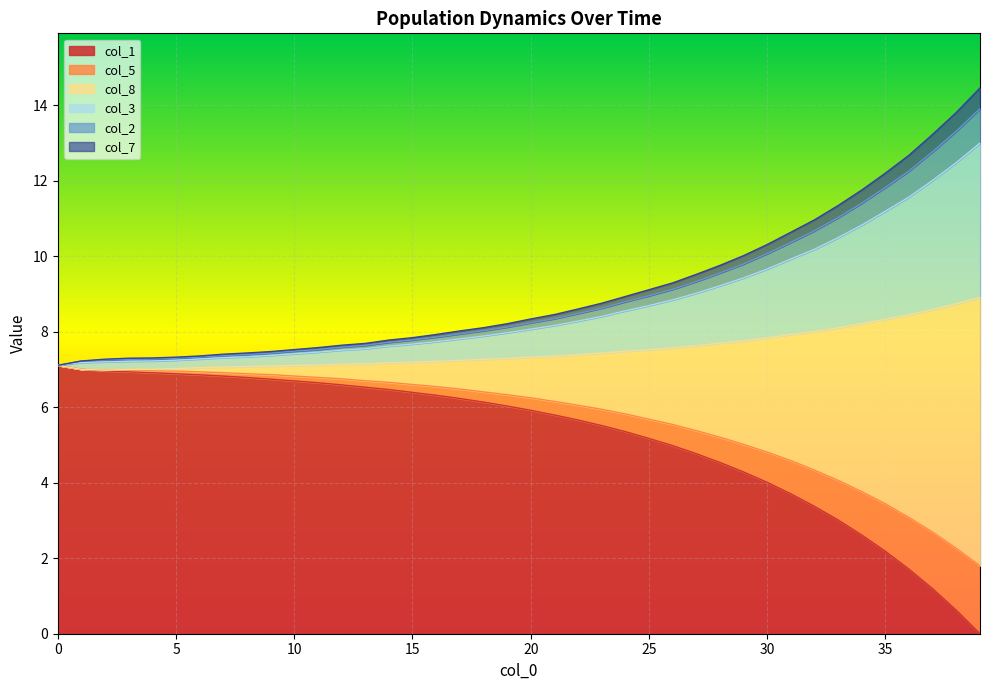

What is the maximum value for col_1?

7.1